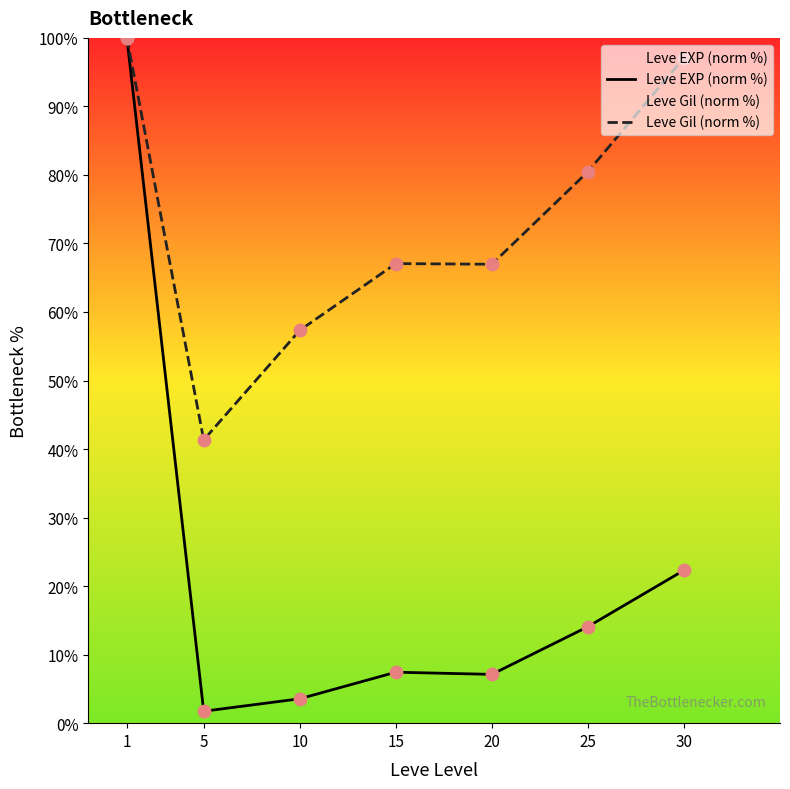

Which series has the largest total across all categories?

Leve Gil (norm %)